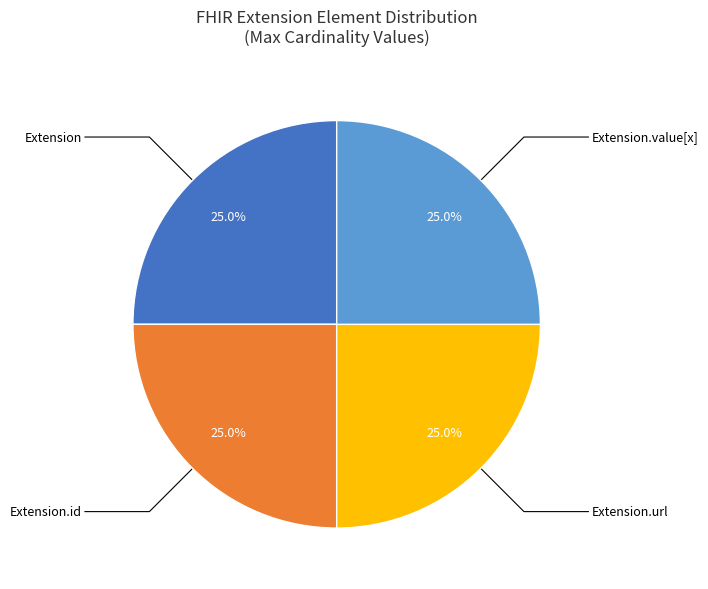

Is there any slice that represents more than half of the pie?

No